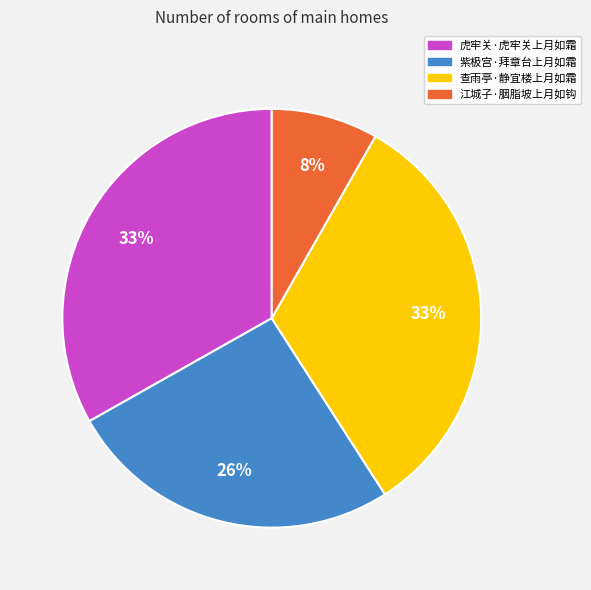

Is the sum of 江城子·胭脂坡上月如钩 and 紫极宫·拜章台上月如霜 greater than half?

No